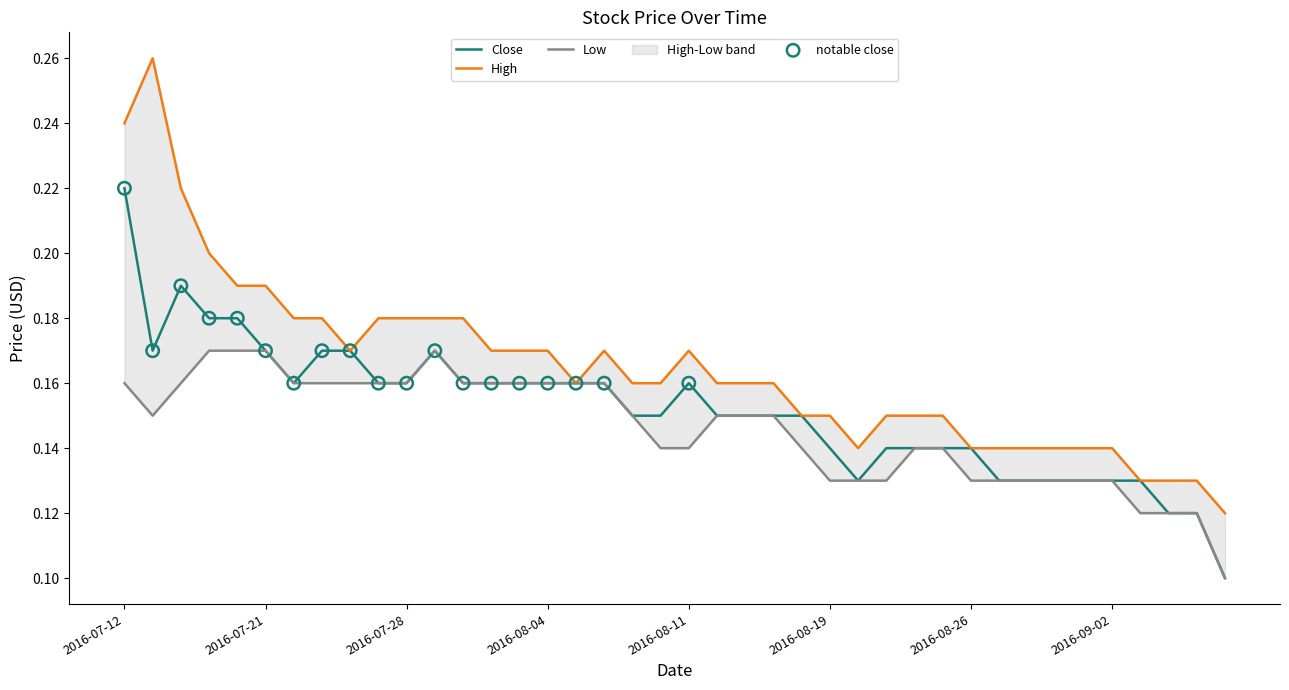

At how many categories does at least one series exceed 0?

40